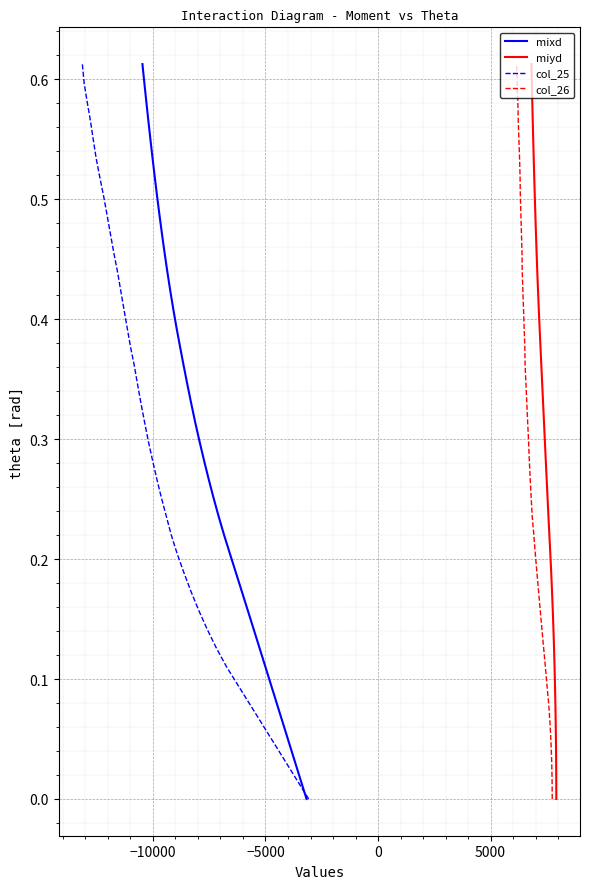

How many data points in col_25 are above 0?

39